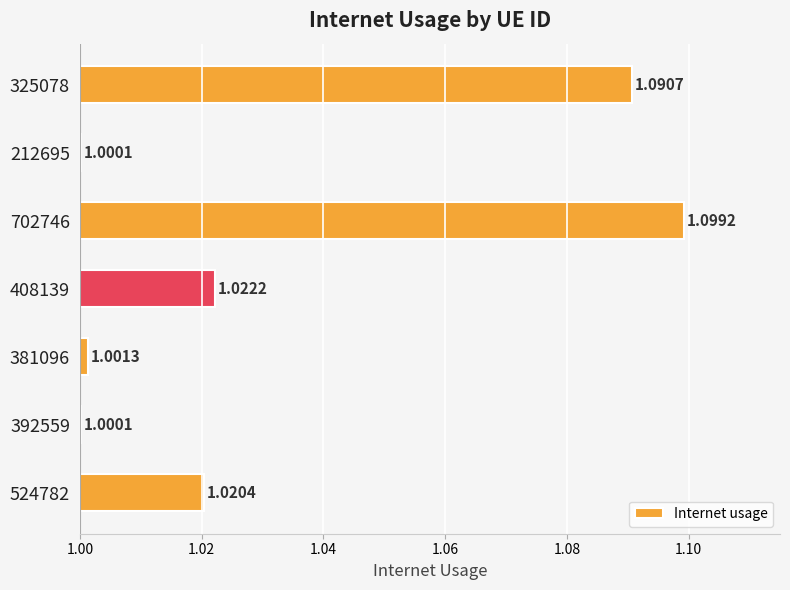

What is the sum of all values?

7.2